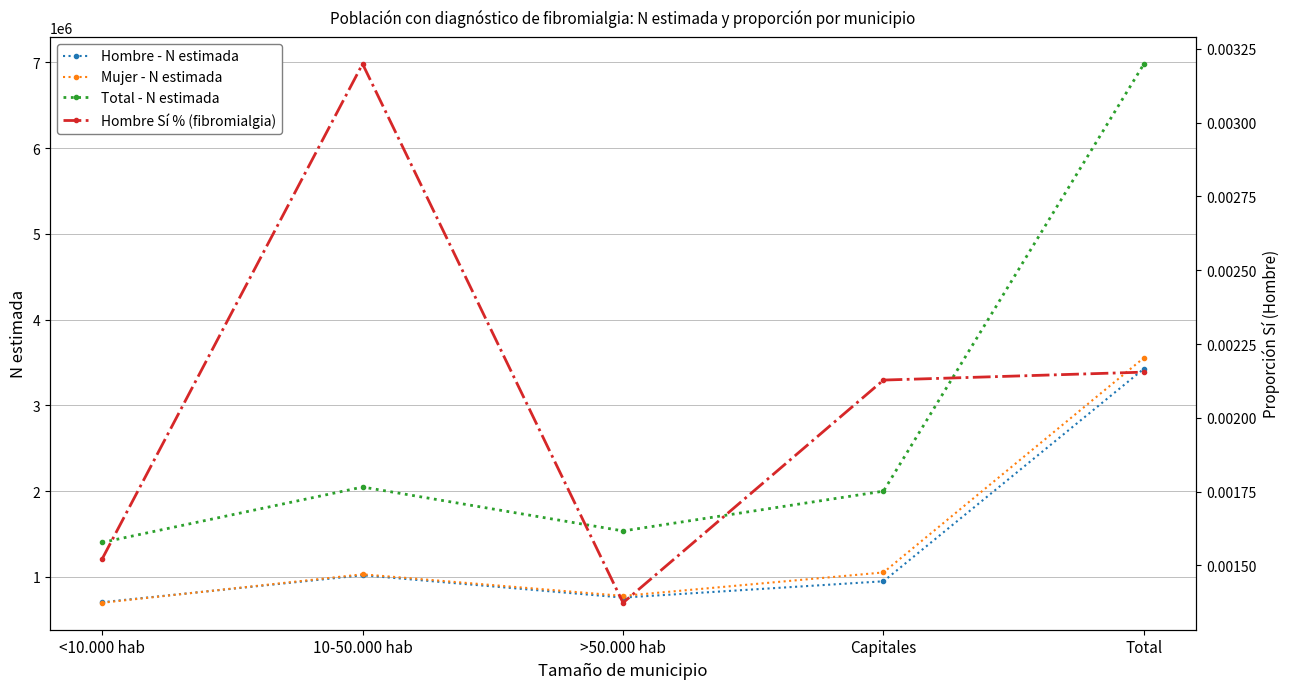

Which series changed the most between >50.000 hab and Capitales?

Total - N estimada